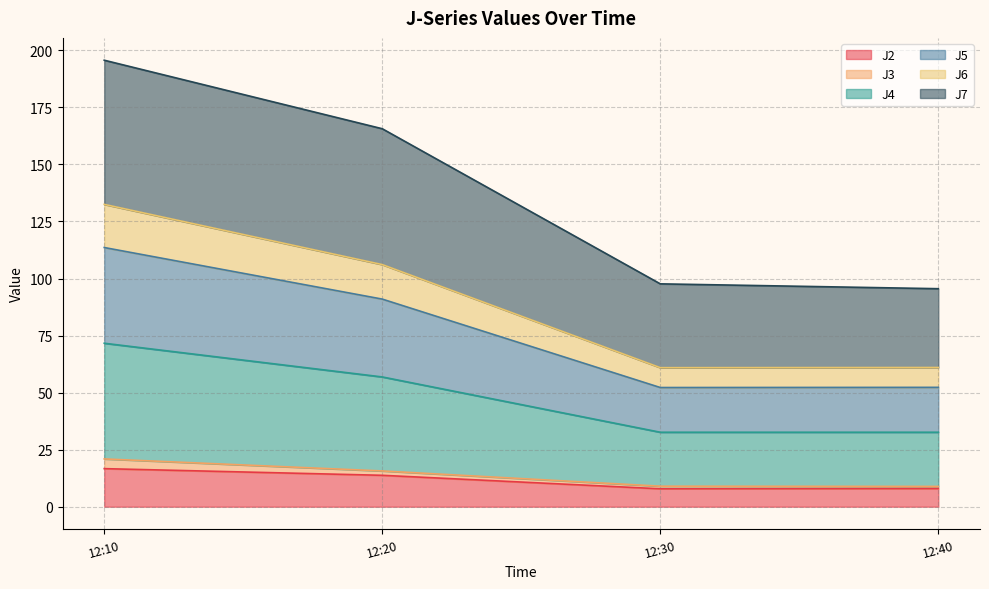

At which category is the sum across all series the highest?

12:10